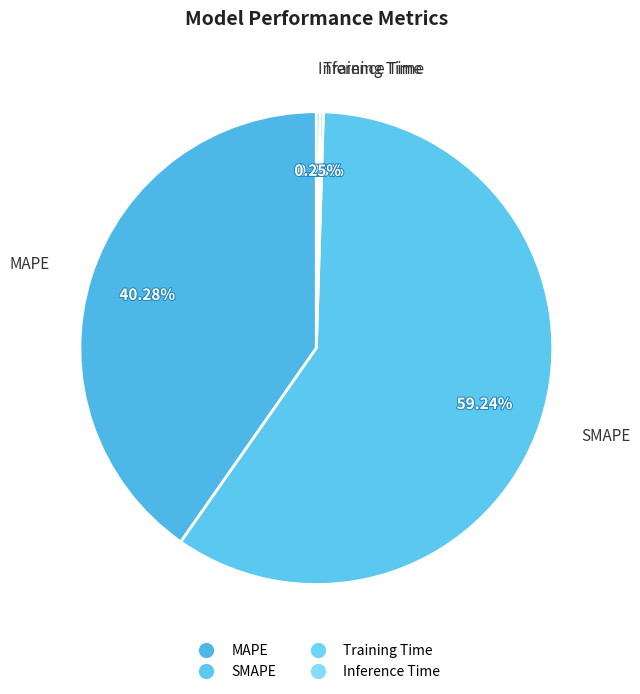

Rank the categories by value from lowest to highest.

Training Time, Inference Time, MAPE, SMAPE